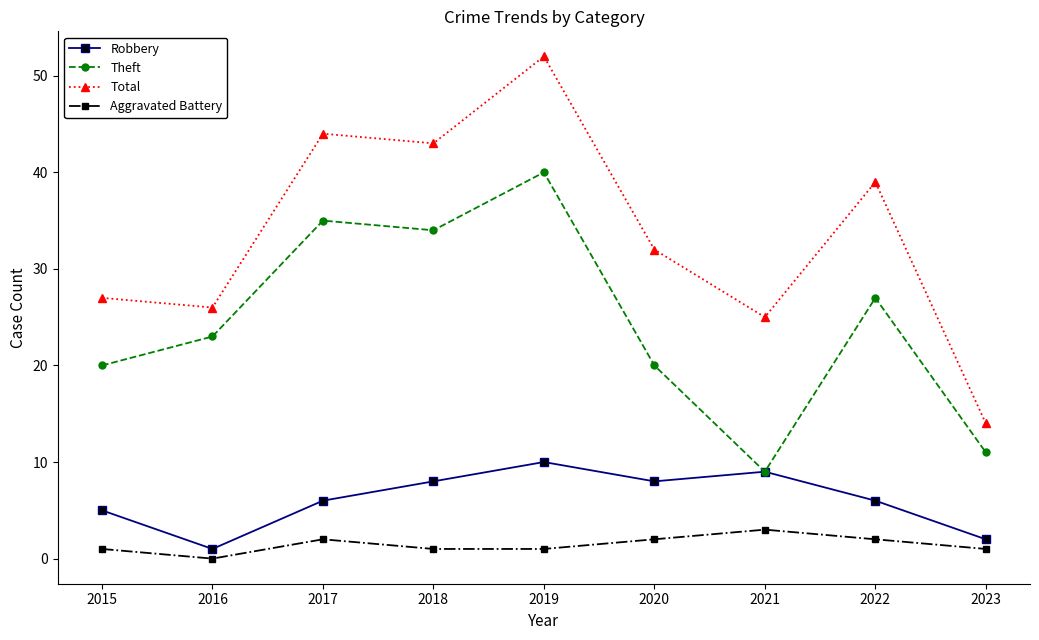

Is it true that Total equals 27 at 2015?

True